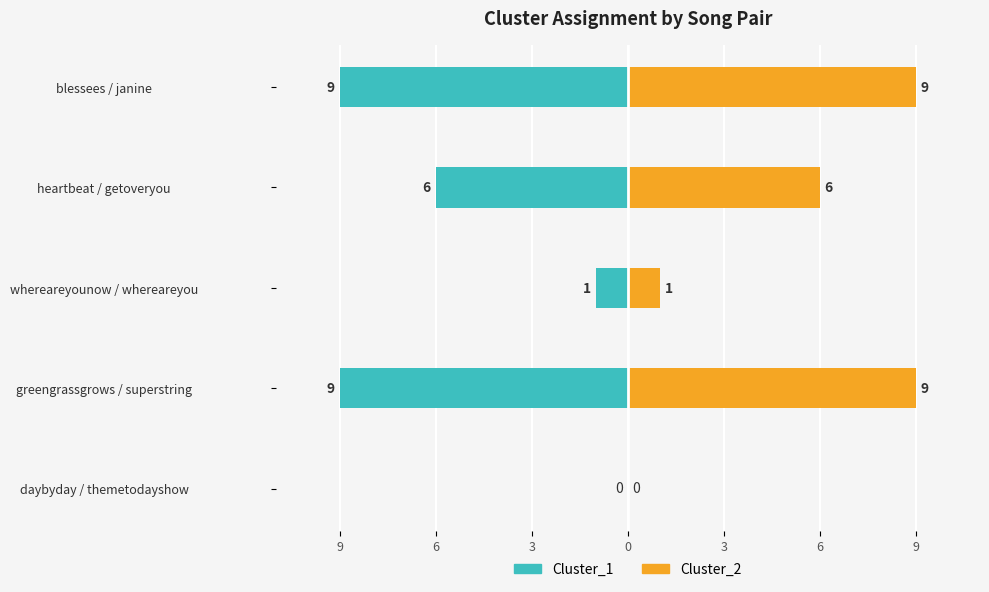

Which has a higher value, blessees / janine or greengrassgrows / superstring?

blessees / janine